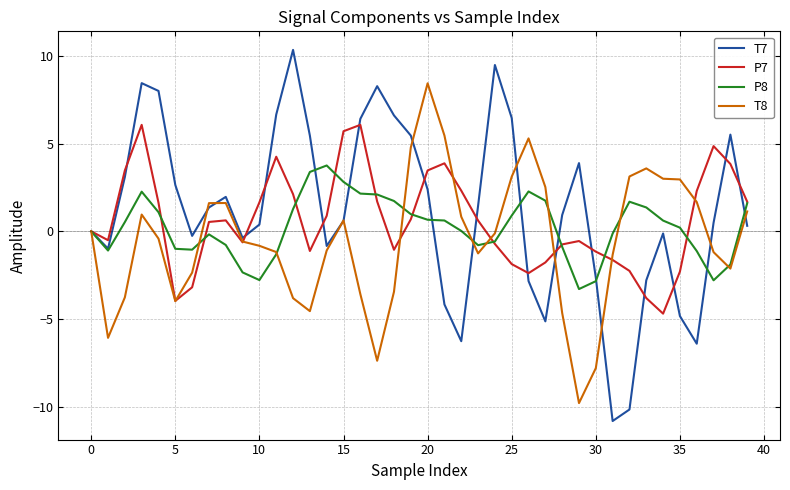

What is the minimum value for T7?

-10.8